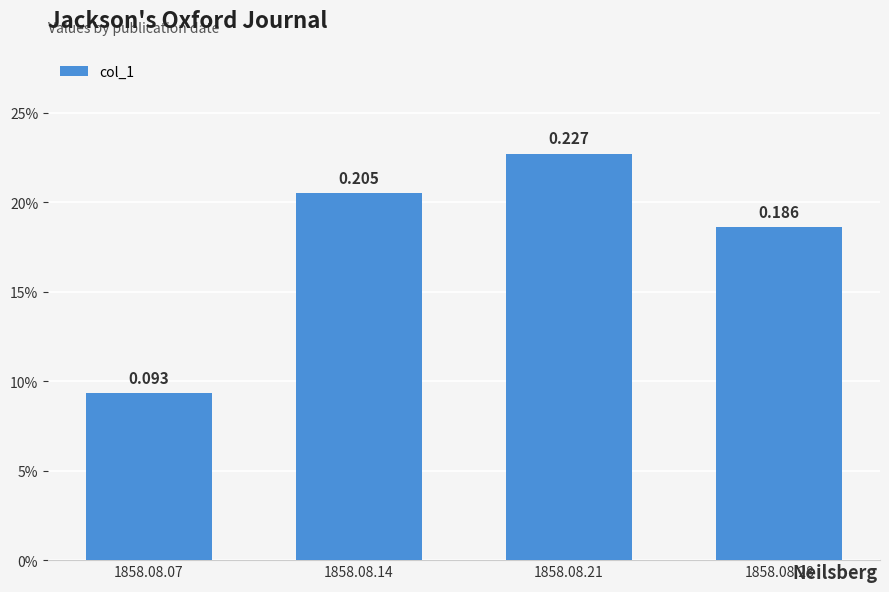

Which label corresponds to the largest value in the chart?

1858.08.21